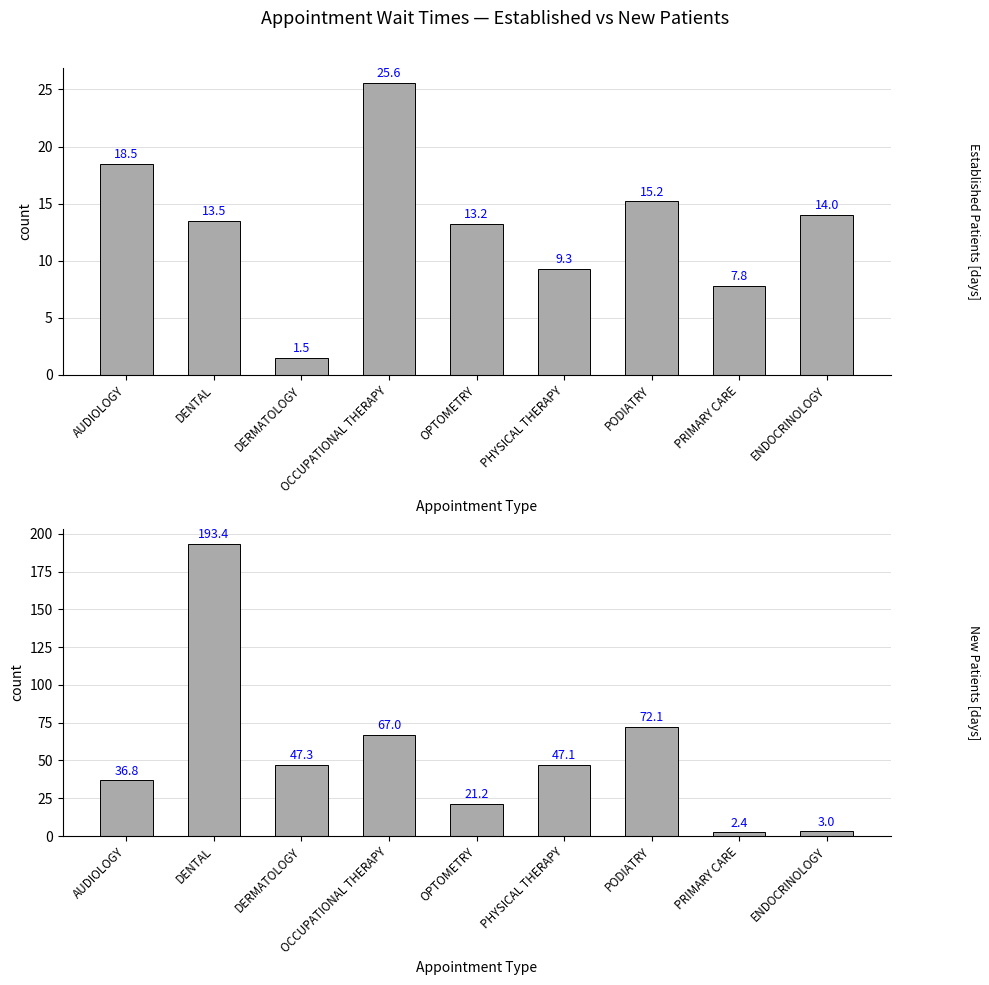

How many data points in EstablishedPatients are less than 13?

3